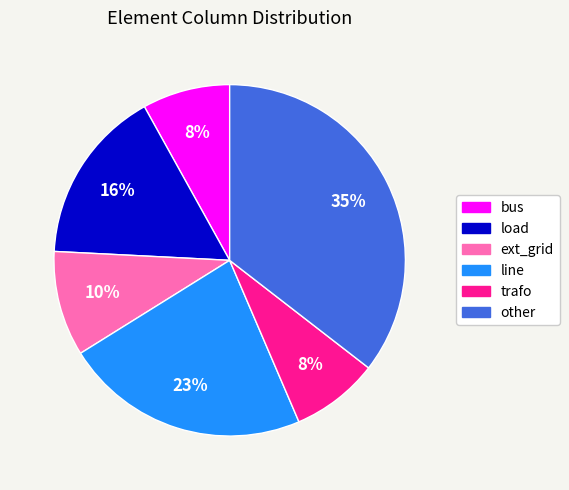

Which slice is the largest?

other